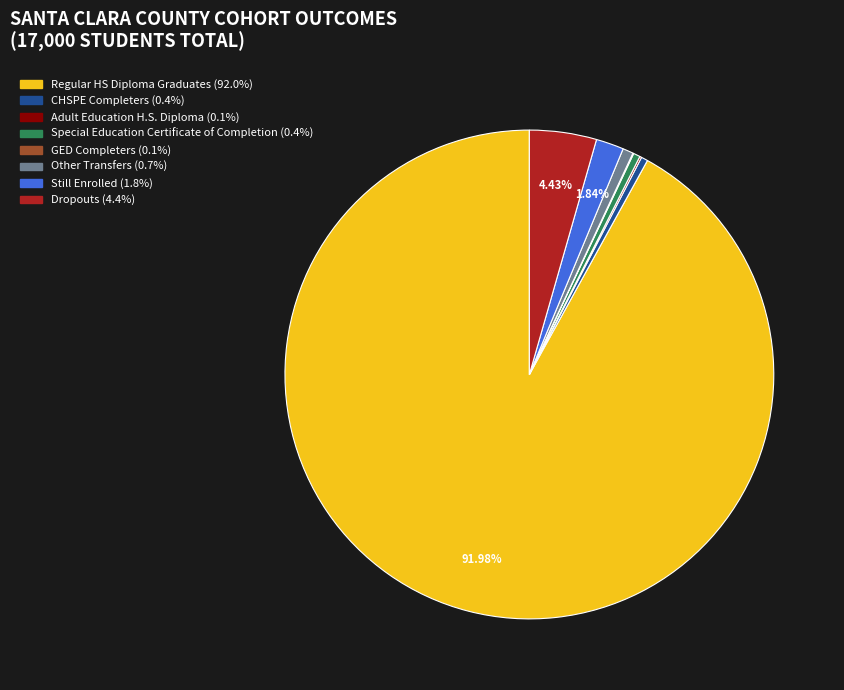

What is the ratio of the value at Other Transfers to the value at Still Enrolled?

0.4